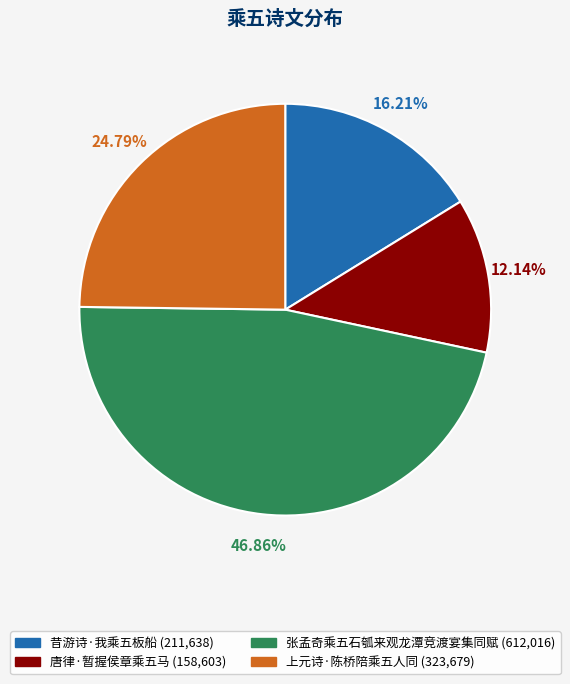

Count the number of slices in the pie.

4